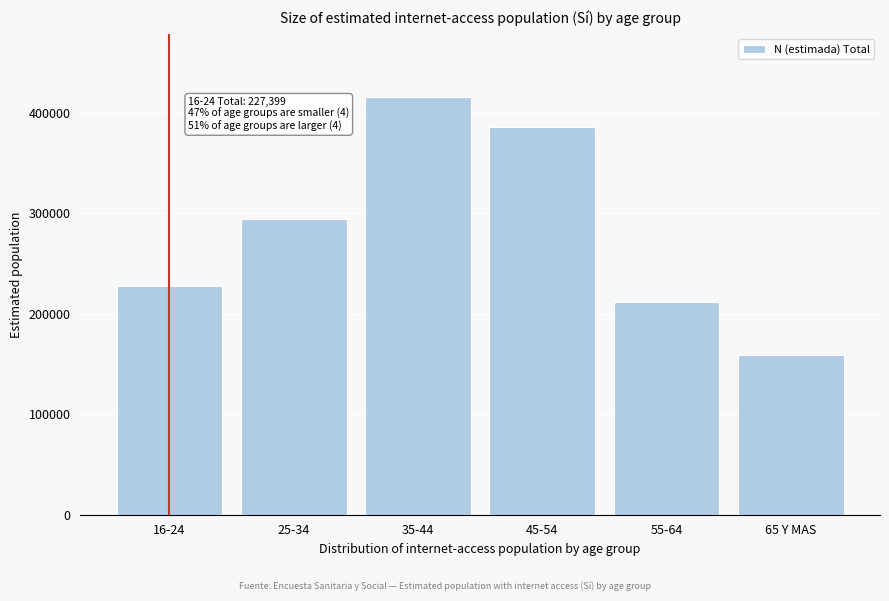

Reading left to right, list all the values displayed in this chart.

227399	294602	415972	386095	211656	159242